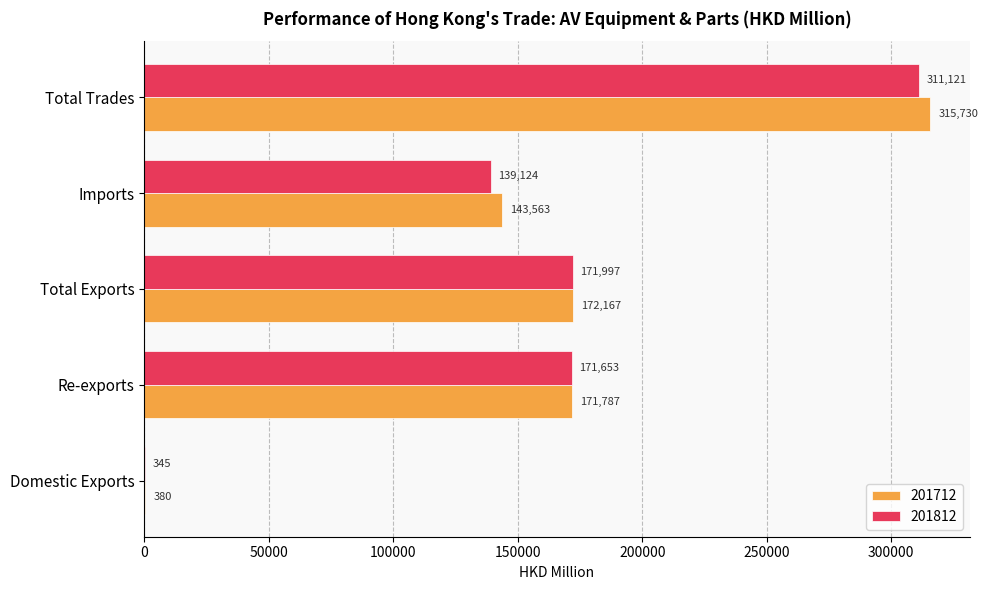

What is the highest value of the 201712 series?

315729.5